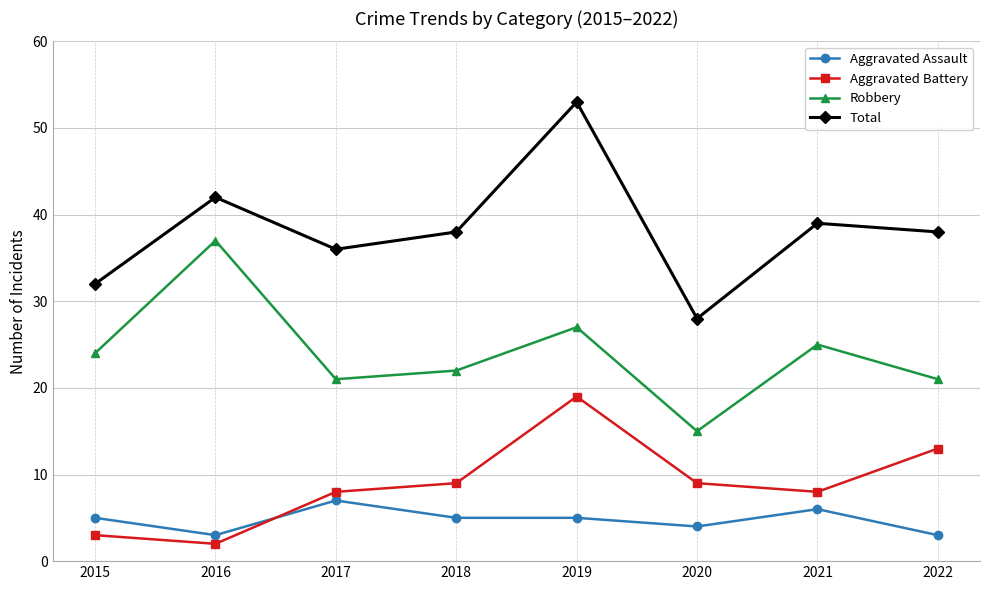

What are all the series names shown in the legend?

Aggravated Assault, Aggravated Battery, Robbery, Total